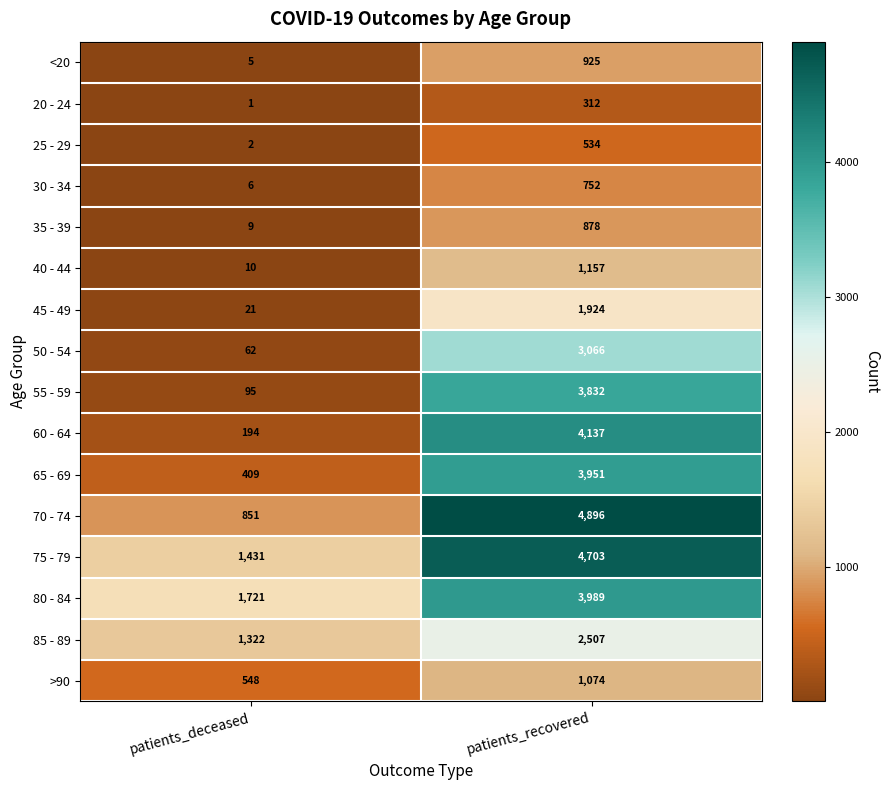

At which category is the sum across all series the highest?

patients_recovered